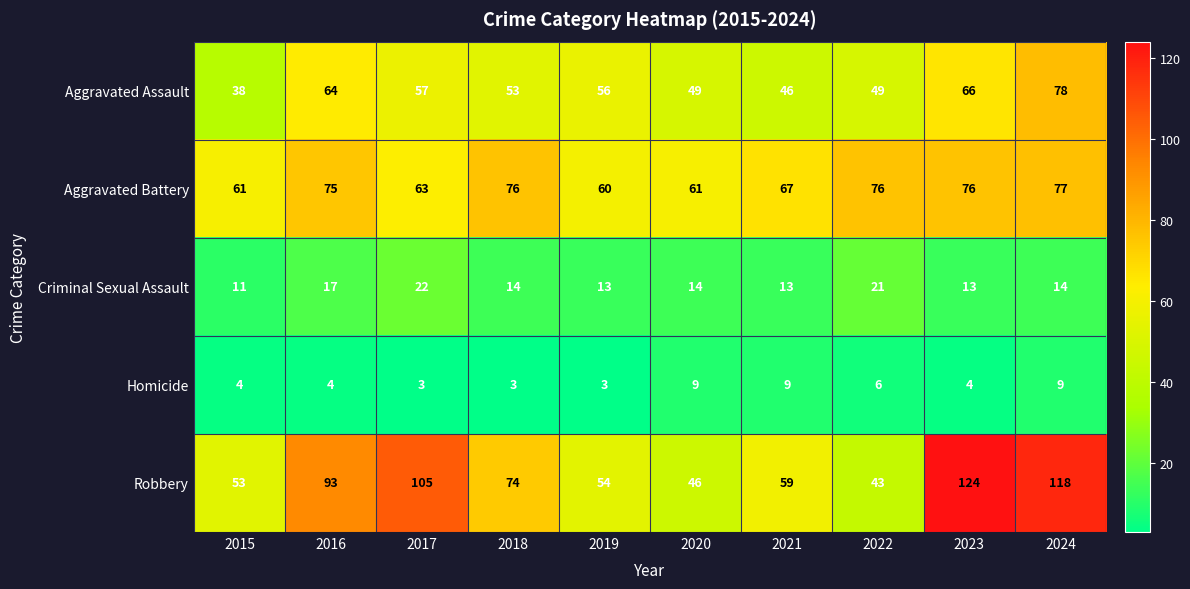

At which label does Aggravated Assault reach its peak?

2024